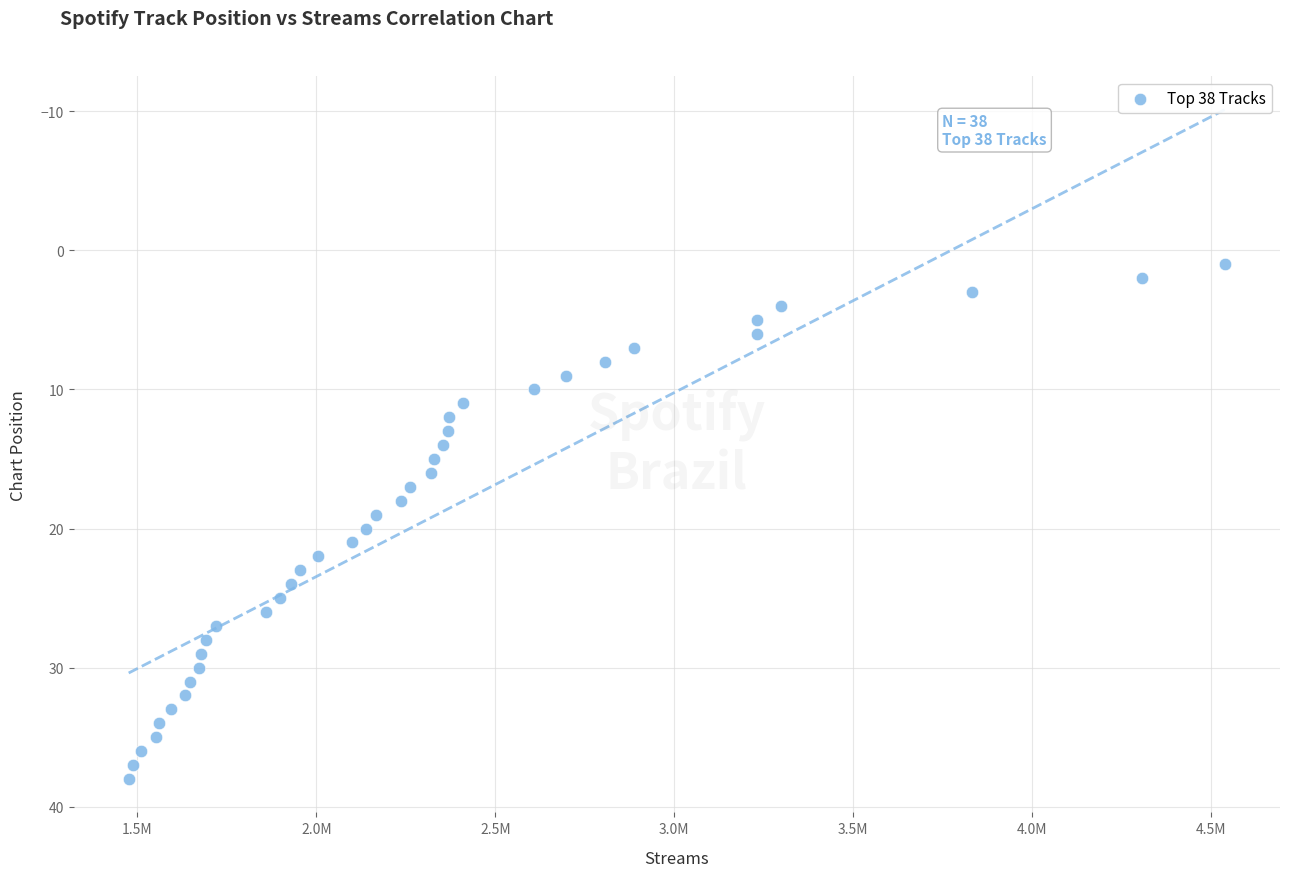

What is the range of X values (max minus min)?

3064311